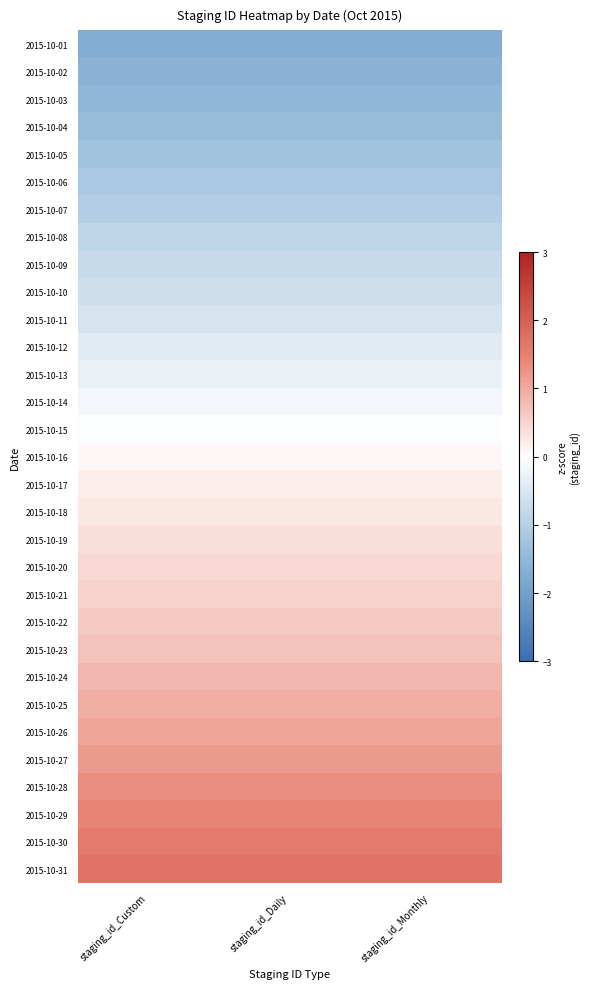

Reading left to right, transcribe all the data shown in this chart.

2015-10-01: staging_id_Custom=-1.7	staging_id_Daily=-1.7	staging_id_Monthly=-1.7
2015-10-02: staging_id_Custom=-1.6	staging_id_Daily=-1.6	staging_id_Monthly=-1.6
2015-10-03: staging_id_Custom=-1.5	staging_id_Daily=-1.5	staging_id_Monthly=-1.5
2015-10-04: staging_id_Custom=-1.4	staging_id_Daily=-1.4	staging_id_Monthly=-1.4
2015-10-05: staging_id_Custom=-1.3	staging_id_Daily=-1.3	staging_id_Monthly=-1.3
2015-10-06: staging_id_Custom=-1.1	staging_id_Daily=-1.1	staging_id_Monthly=-1.1
2015-10-07: staging_id_Custom=-1.0	staging_id_Daily=-1.0	staging_id_Monthly=-1.0
2015-10-08: staging_id_Custom=-0.9	staging_id_Daily=-0.9	staging_id_Monthly=-0.9
2015-10-09: staging_id_Custom=-0.8	staging_id_Daily=-0.8	staging_id_Monthly=-0.8
2015-10-10: staging_id_Custom=-0.7	staging_id_Daily=-0.7	staging_id_Monthly=-0.7
2015-10-11: staging_id_Custom=-0.5	staging_id_Daily=-0.5	staging_id_Monthly=-0.5
2015-10-12: staging_id_Custom=-0.4	staging_id_Daily=-0.4	staging_id_Monthly=-0.4
2015-10-13: staging_id_Custom=-0.3	staging_id_Daily=-0.3	staging_id_Monthly=-0.3
2015-10-14: staging_id_Custom=-0.2	staging_id_Daily=-0.2	staging_id_Monthly=-0.2
2015-10-15: staging_id_Custom=-0.0	staging_id_Daily=-0.0	staging_id_Monthly=-0.0
2015-10-16: staging_id_Custom=0.1	staging_id_Daily=0.1	staging_id_Monthly=0.1
2015-10-17: staging_id_Custom=0.2	staging_id_Daily=0.2	staging_id_Monthly=0.2
2015-10-18: staging_id_Custom=0.3	staging_id_Daily=0.3	staging_id_Monthly=0.3
2015-10-19: staging_id_Custom=0.4	staging_id_Daily=0.4	staging_id_Monthly=0.4
2015-10-20: staging_id_Custom=0.4	staging_id_Daily=0.4	staging_id_Monthly=0.4
2015-10-21: staging_id_Custom=0.5	staging_id_Daily=0.5	staging_id_Monthly=0.5
2015-10-22: staging_id_Custom=0.6	staging_id_Daily=0.6	staging_id_Monthly=0.6
2015-10-23: staging_id_Custom=0.7	staging_id_Daily=0.7	staging_id_Monthly=0.7
2015-10-24: staging_id_Custom=0.8	staging_id_Daily=0.8	staging_id_Monthly=0.8
2015-10-25: staging_id_Custom=0.9	staging_id_Daily=0.9	staging_id_Monthly=0.9
2015-10-26: staging_id_Custom=1.1	staging_id_Daily=1.1	staging_id_Monthly=1.1
2015-10-27: staging_id_Custom=1.2	staging_id_Daily=1.2	staging_id_Monthly=1.2
2015-10-28: staging_id_Custom=1.3	staging_id_Daily=1.3	staging_id_Monthly=1.3
2015-10-29: staging_id_Custom=1.5	staging_id_Daily=1.5	staging_id_Monthly=1.5
2015-10-30: staging_id_Custom=1.6	staging_id_Daily=1.6	staging_id_Monthly=1.6
2015-10-31: staging_id_Custom=1.7	staging_id_Daily=1.7	staging_id_Monthly=1.7